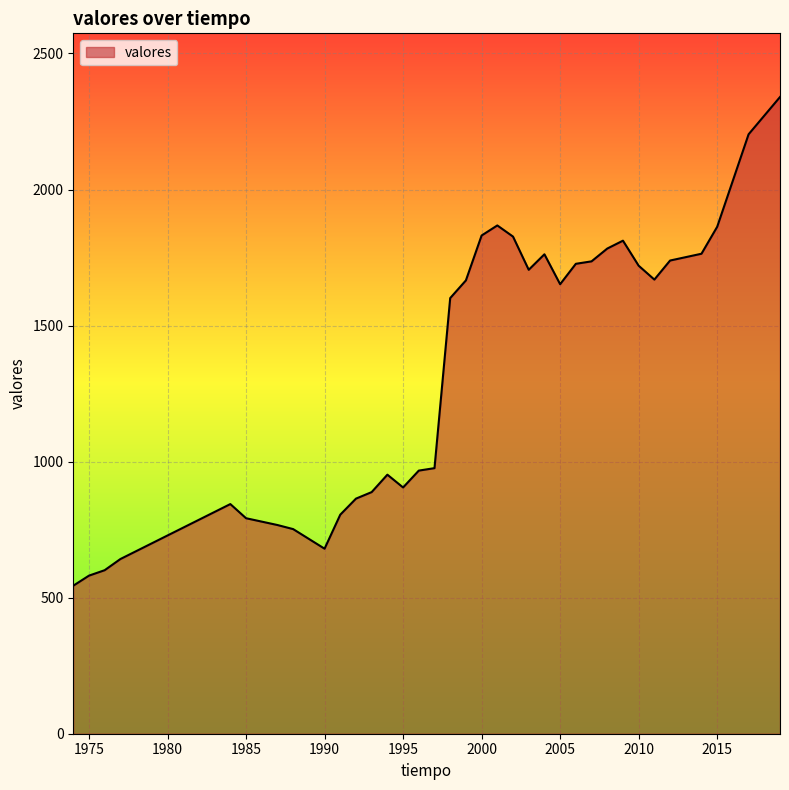

What is the smallest value displayed?

544